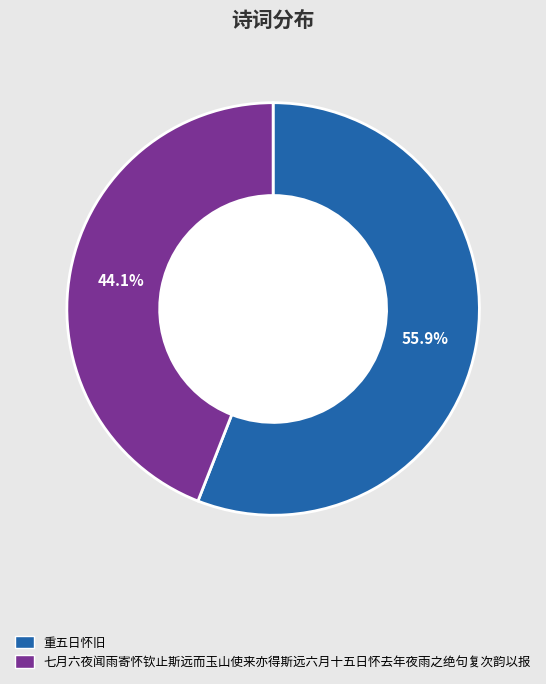

Does any single category account for the majority?

Yes